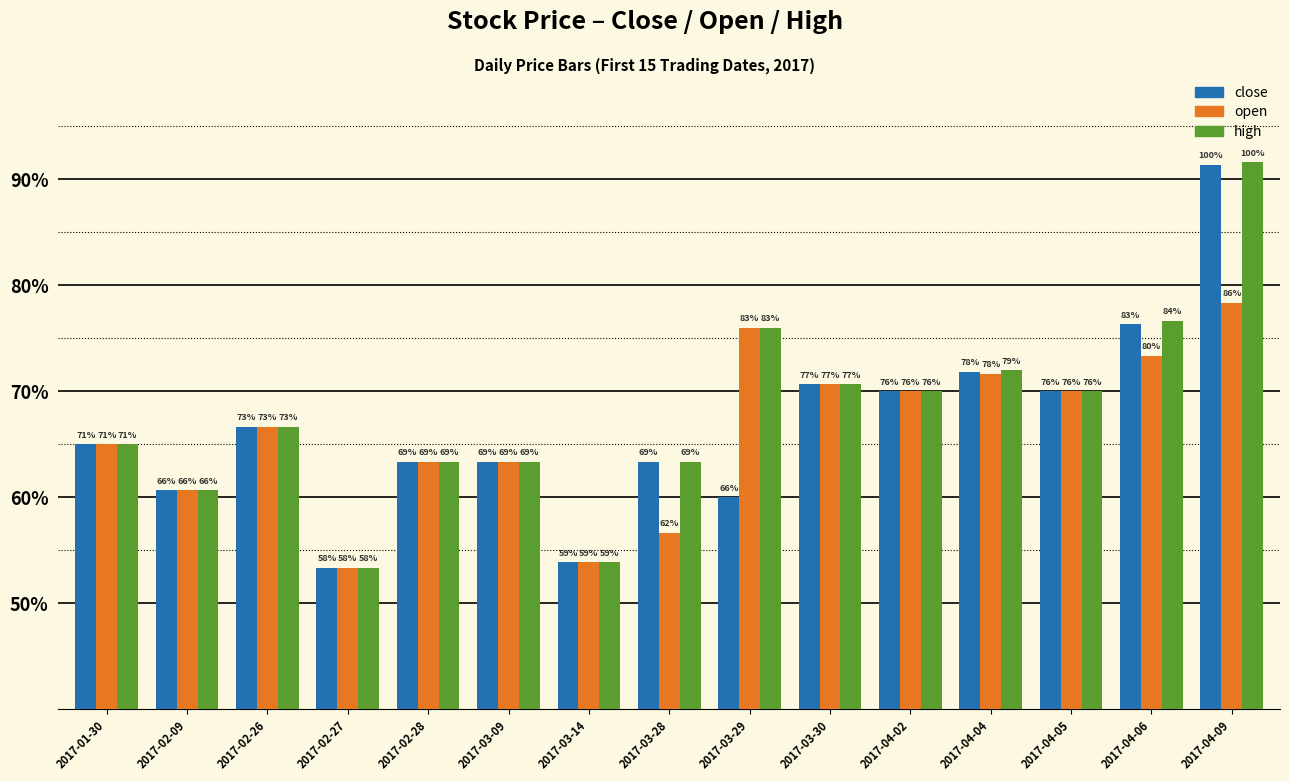

What are all the series names shown in the legend?

close, open, high